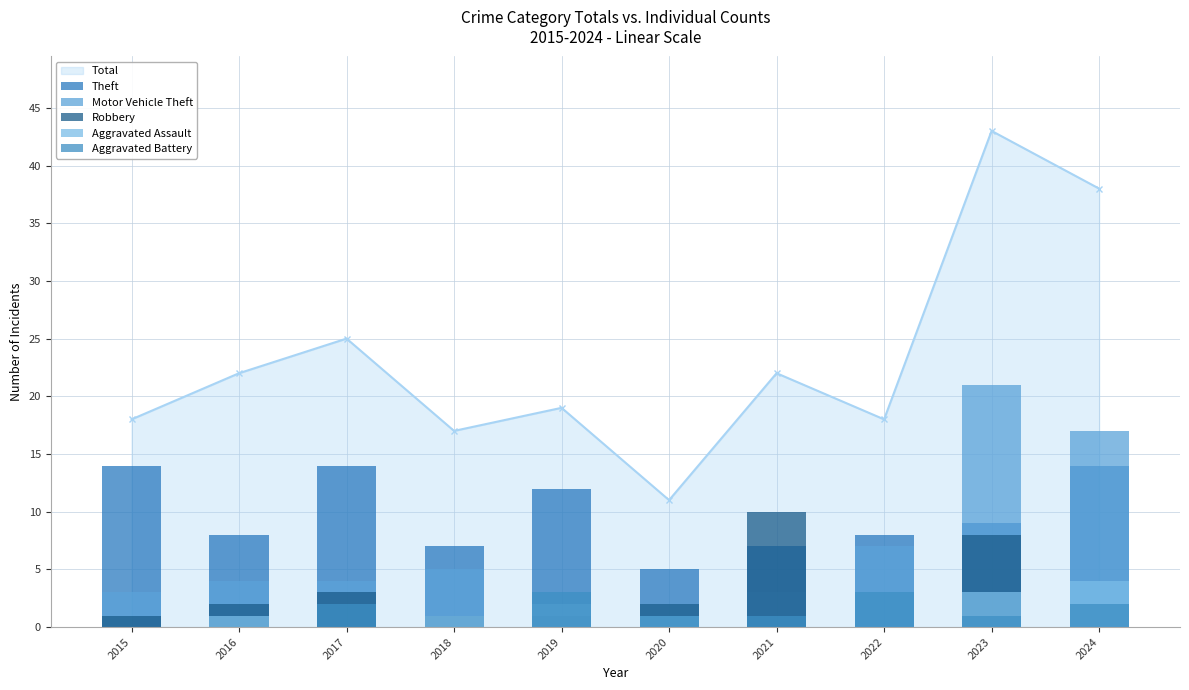

Where is the first local maximum for Total?

2017